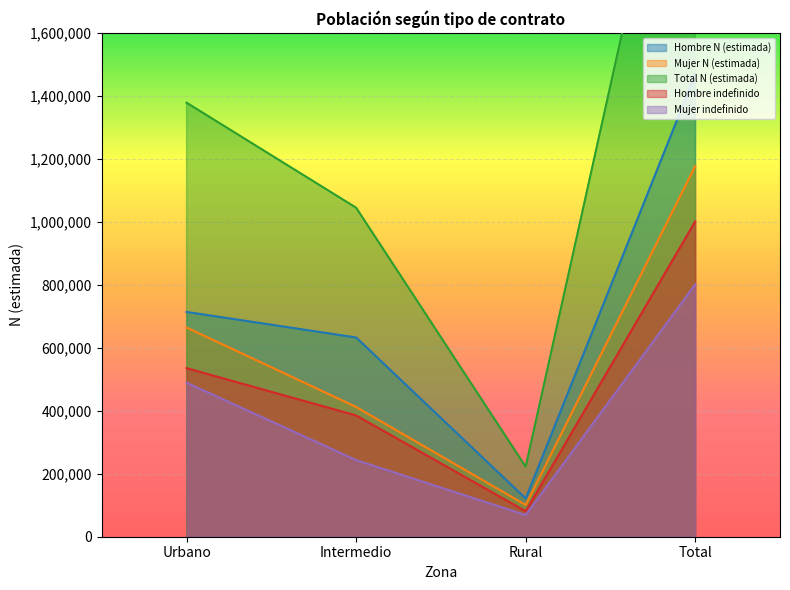

List the series in order of their peak value, lowest first.

Mujer indefinido, Hombre indefinido, Mujer N (estimada), Hombre N (estimada), Total N (estimada)